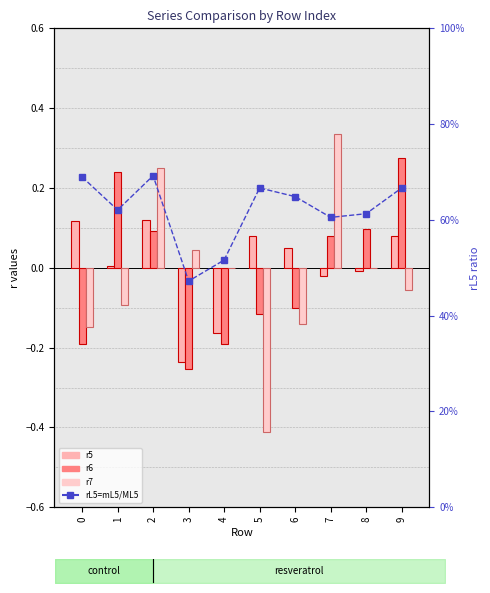

What is the difference between the rL5=mL5/ML5 values at 8 and 0?

0.1